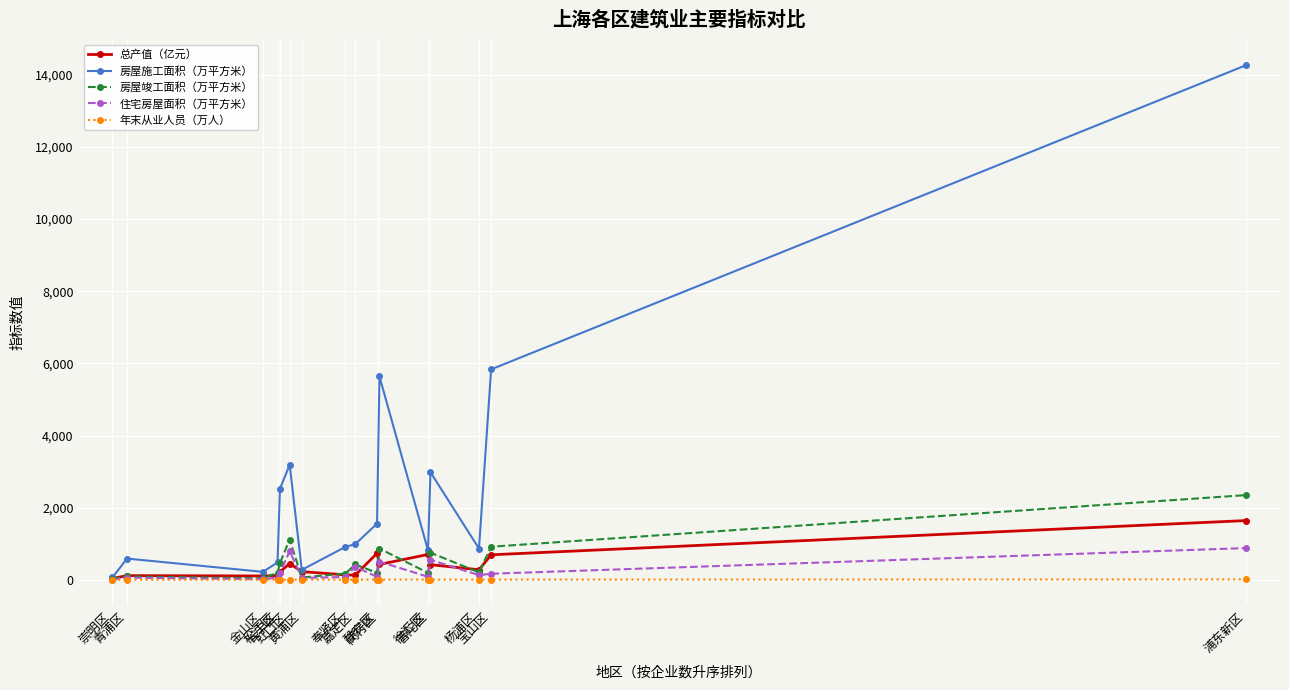

What are all the series names shown in the legend?

总产值（亿元）, 房屋施工面积（万平方米）, 房屋竣工面积（万平方米）, 住宅房屋面积（万平方米）, 年末从业人员（万人）